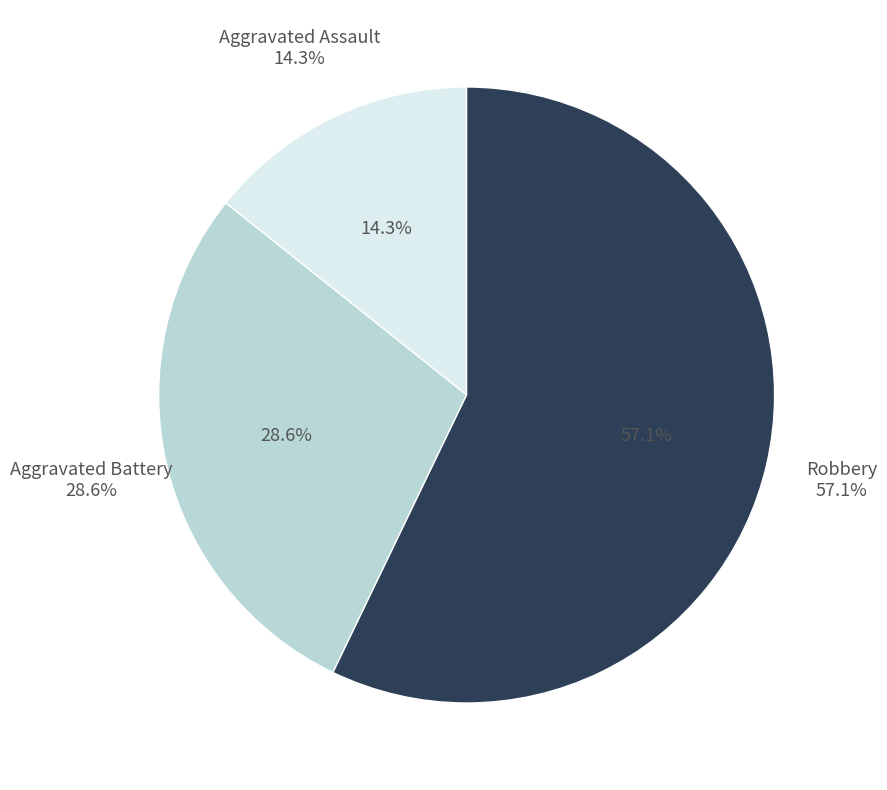

To the nearest percent, what portion does Aggravated Assault represent?

14%